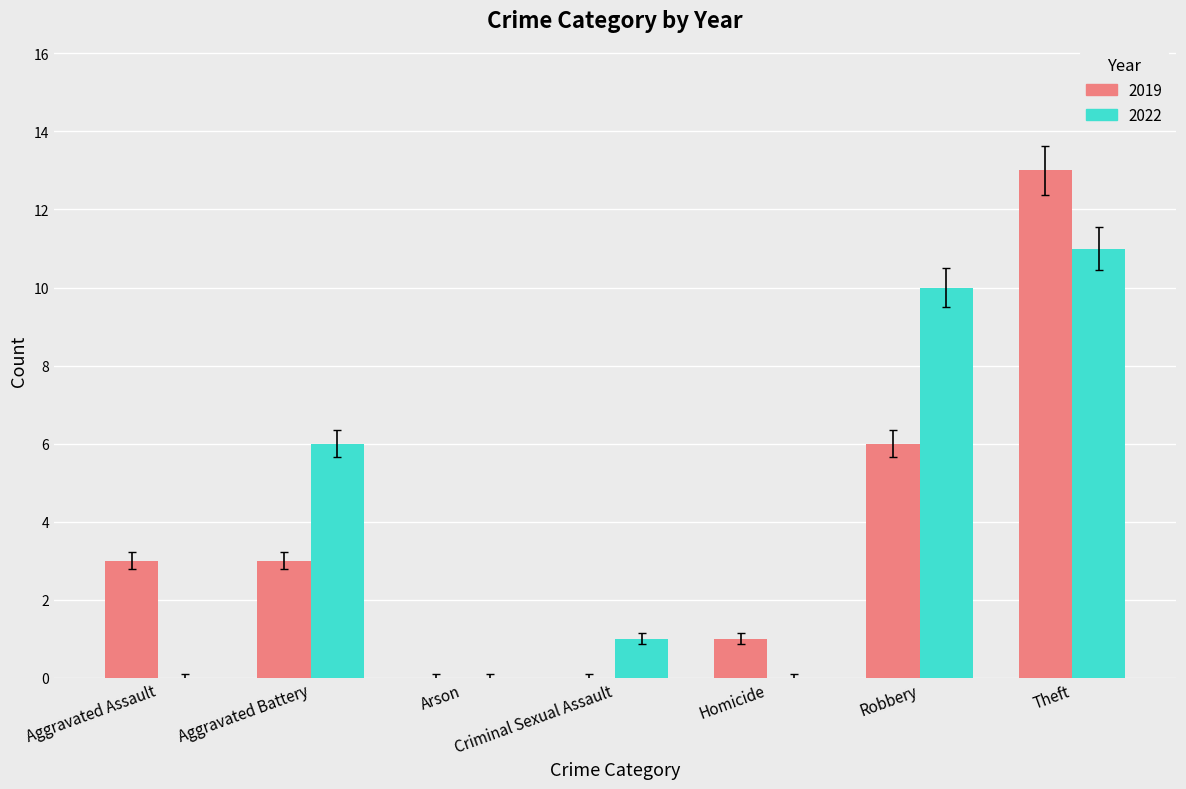

Is it true that 2019 equals 2 at Aggravated Assault?

False